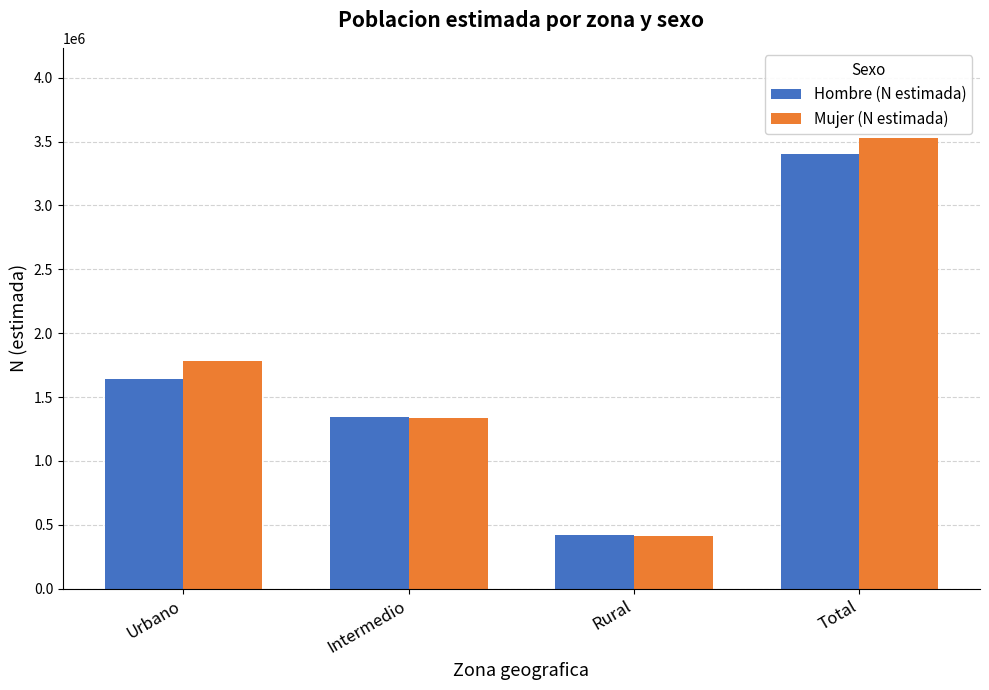

Which series has the largest total across all categories?

Mujer (N estimada)